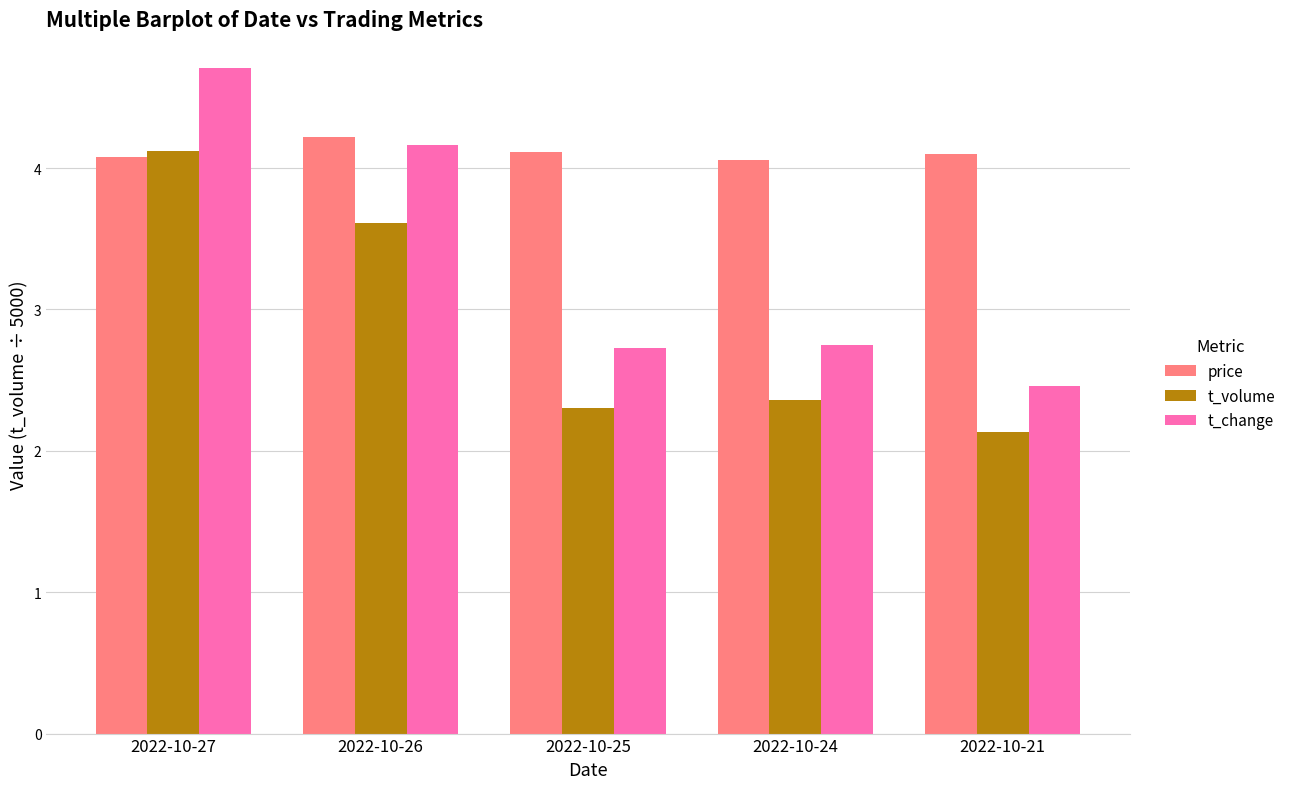

Rank the series by their maximum value, from lowest to highest.

t_volume, price, t_change